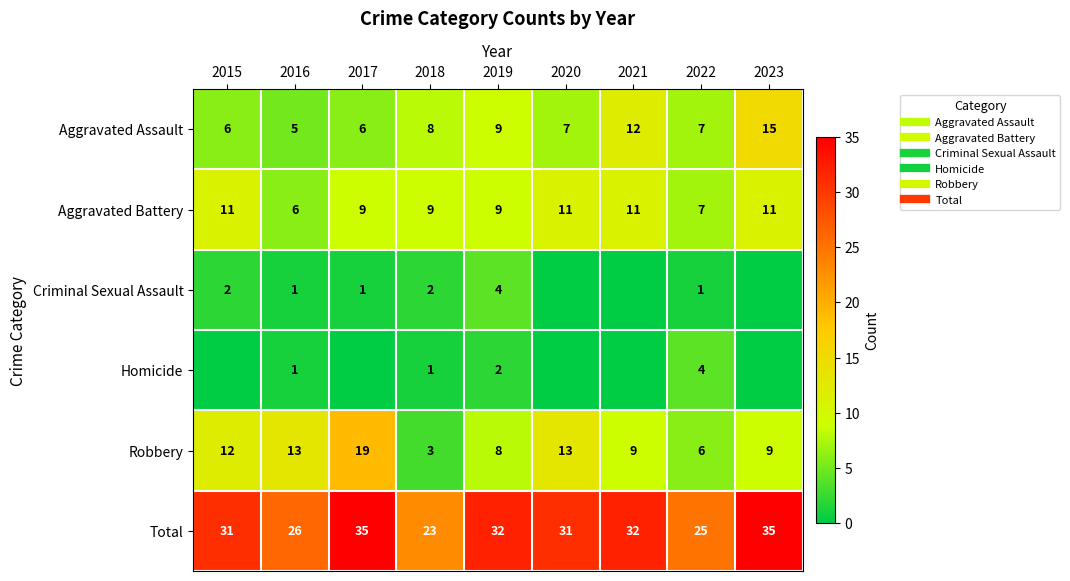

At which category does the chart reach its peak across all series?

2017